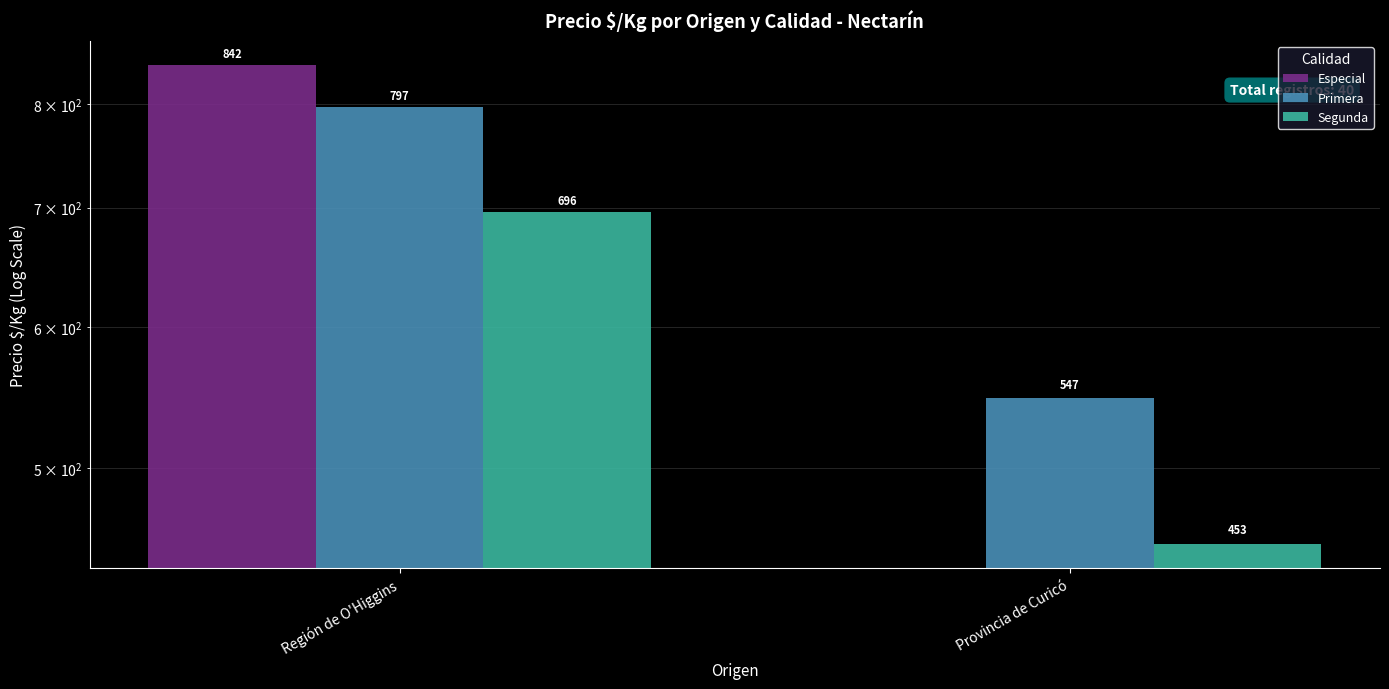

True or false: Especial has a value of -367 at Provincia de Curicó.

False